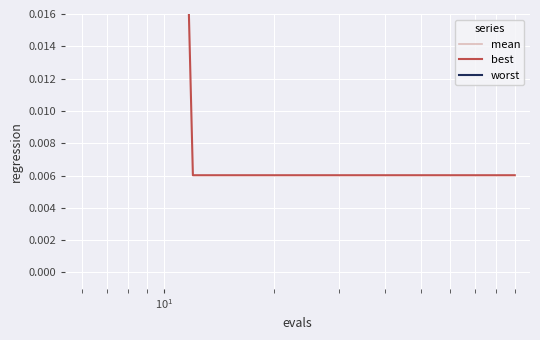

What is the average value of the mean series?

0.1